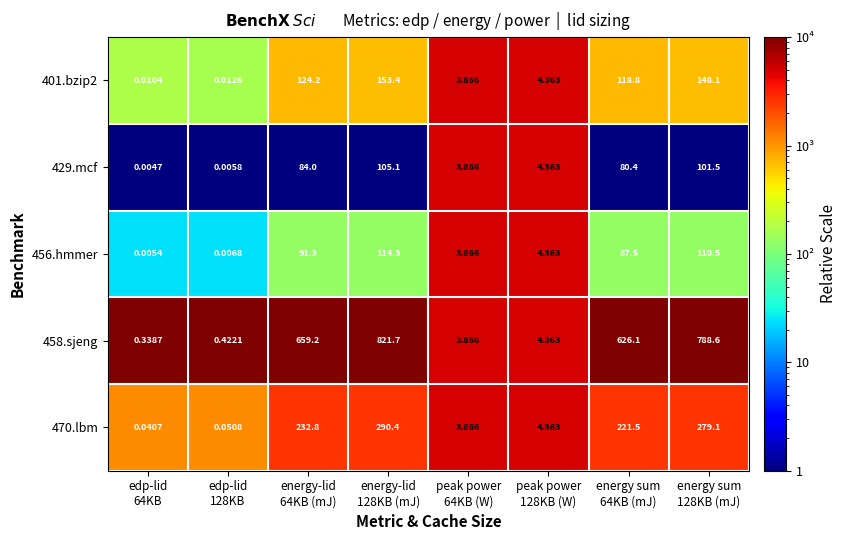

How many values in the 470.lbm series exceed 221?

4